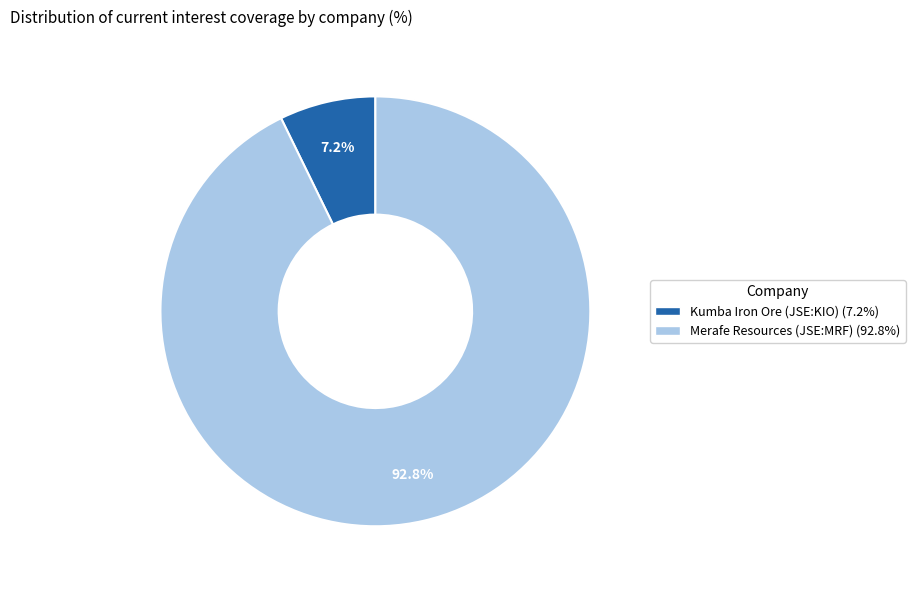

Does any single category account for the majority?

Yes